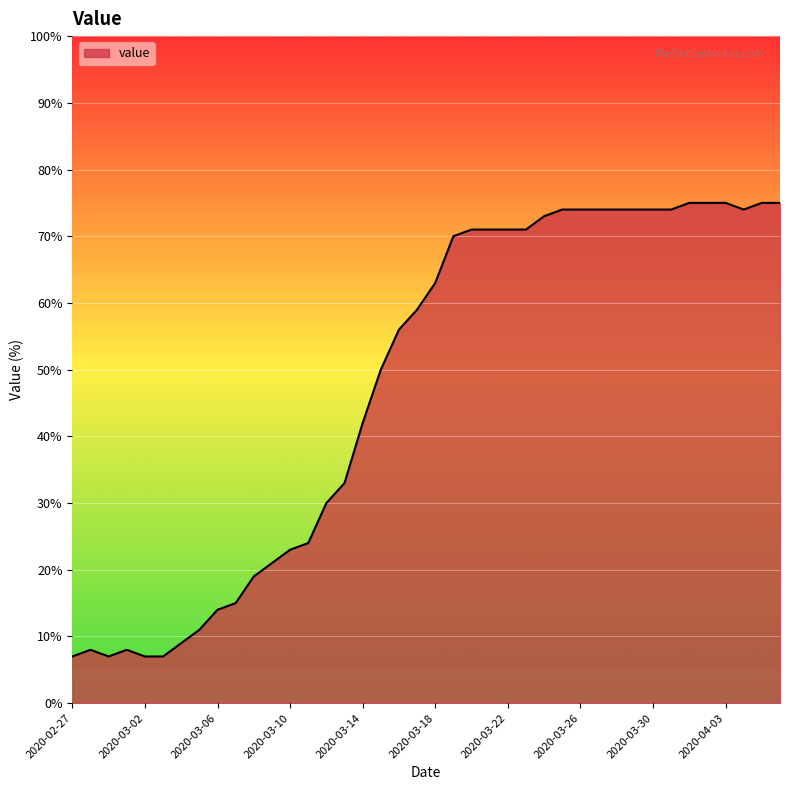

What is the difference between the maximum and minimum values?

68